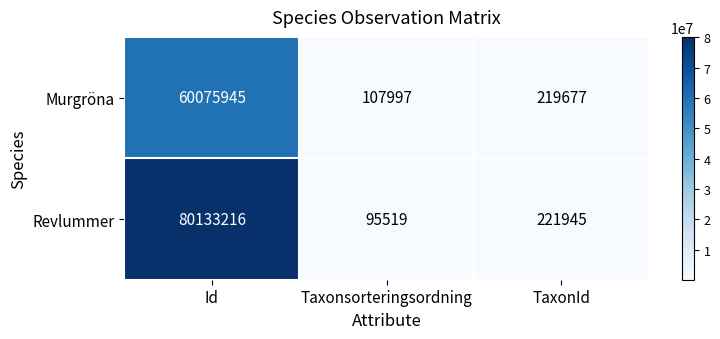

Reading left to right, list all the values displayed in this chart.

Murgröna: 60075945	107997	219677
Revlummer: 80133216	95519	221945